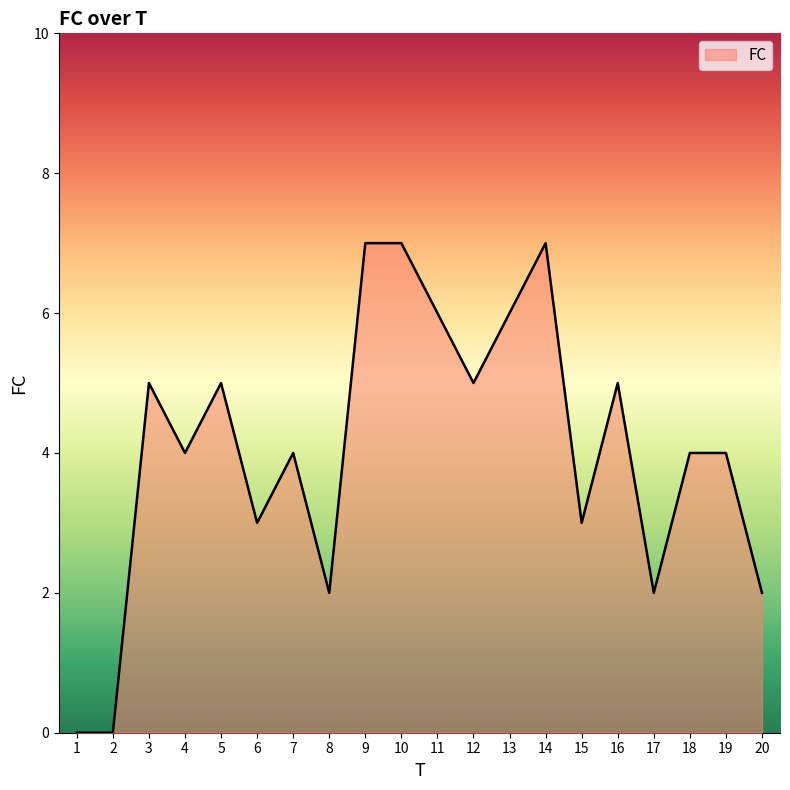

What is the change in value from 2 to 9?

+7